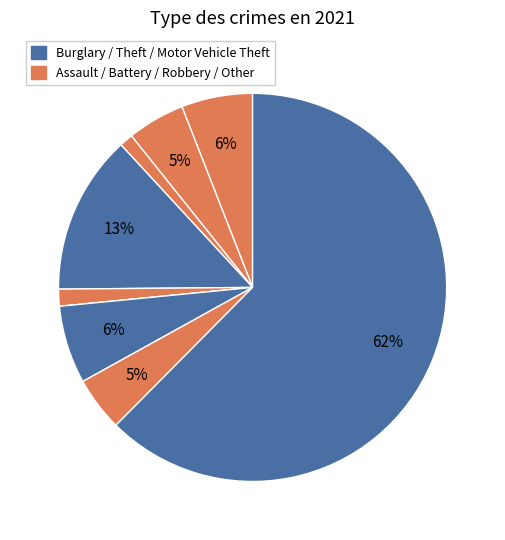

Rank the categories by value from lowest to highest.

Homicide, Arson, Criminal Sexual Assault, Robbery, Aggravated Battery, Aggravated Assault, Motor Vehicle Theft, Burglary, Theft